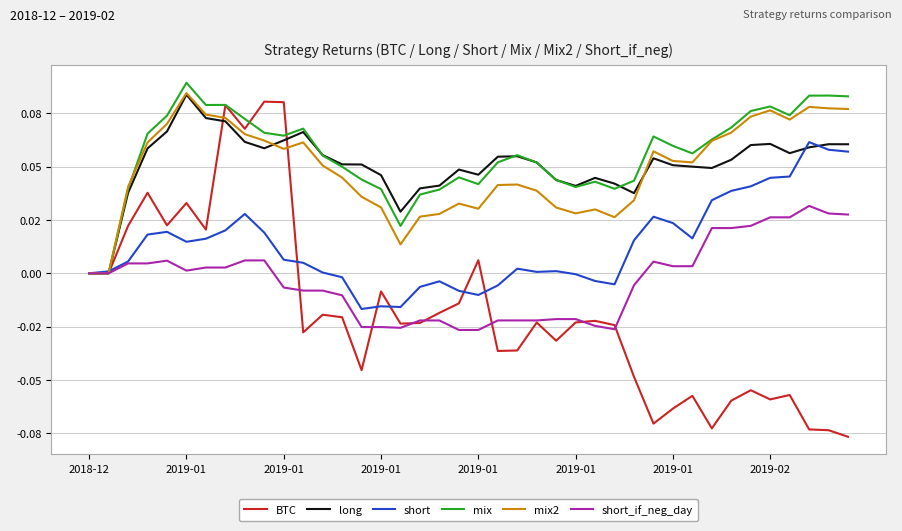

What are all the series names shown in the legend?

BTC, long, short, mix, mix2, short_if_neg_day